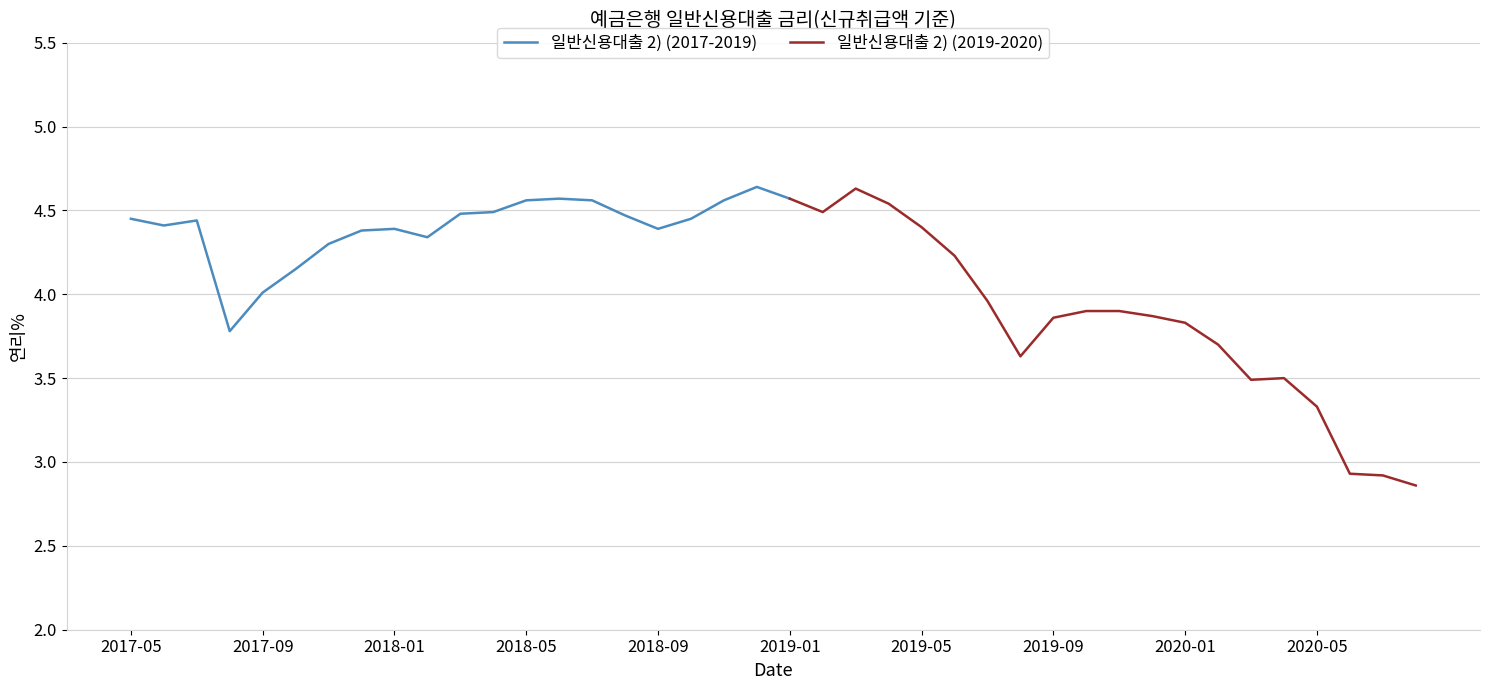

Rank the categories by value from highest to lowest.

201812, 201903, 201806, 201901, 201805, 201807, 201811, 201904, 201804, 201902, 201803, 201808, 201705, 201810, 201707, 201706, 201905, 201801, 201809, 201712, 201802, 201711, 201906, 201710, 201709, 201907, 201910, 201911, 201912, 201909, 202001, 201708, 202002, 201908, 202004, 202003, 202005, 202006, 202007, 202008